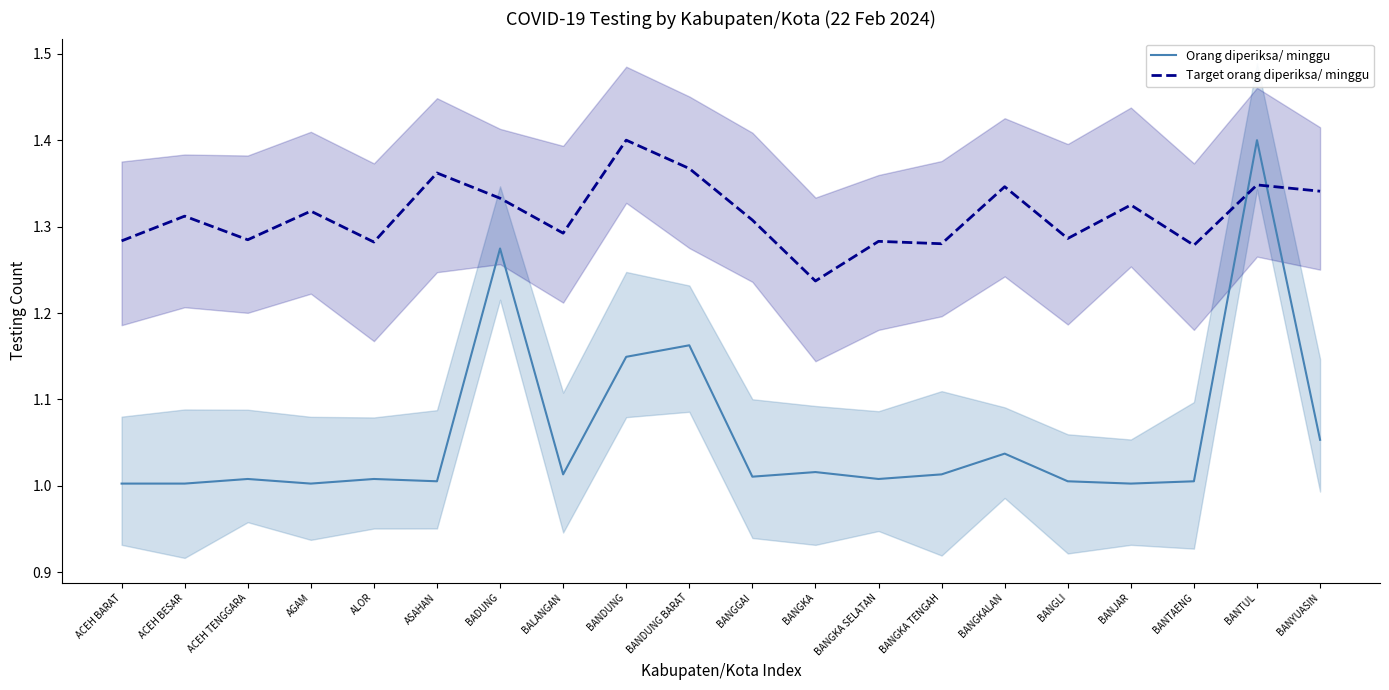

What is the label of the 10th point from the right?

BANGGAI